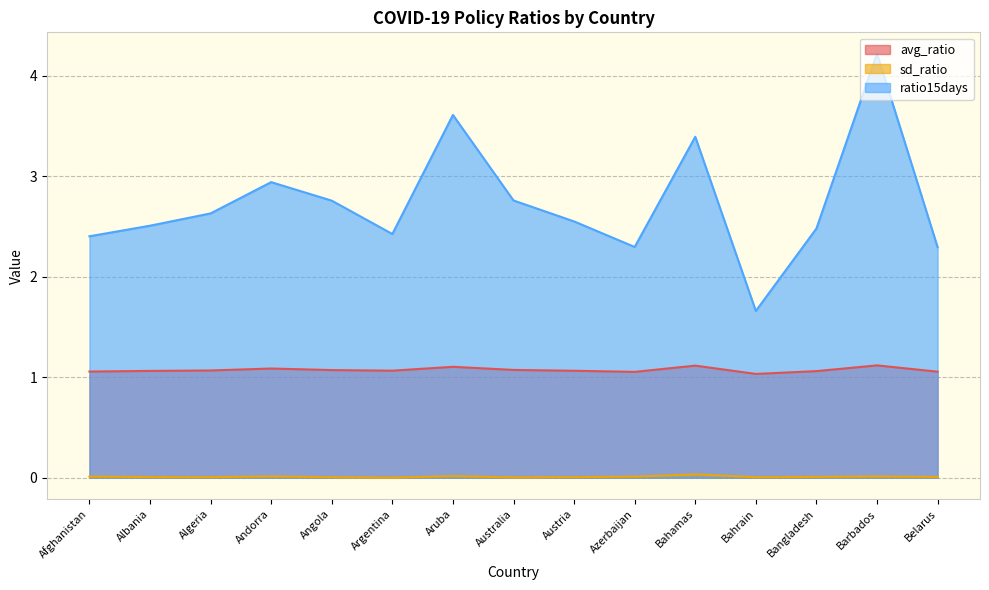

How many categories are shown in the chart?

15